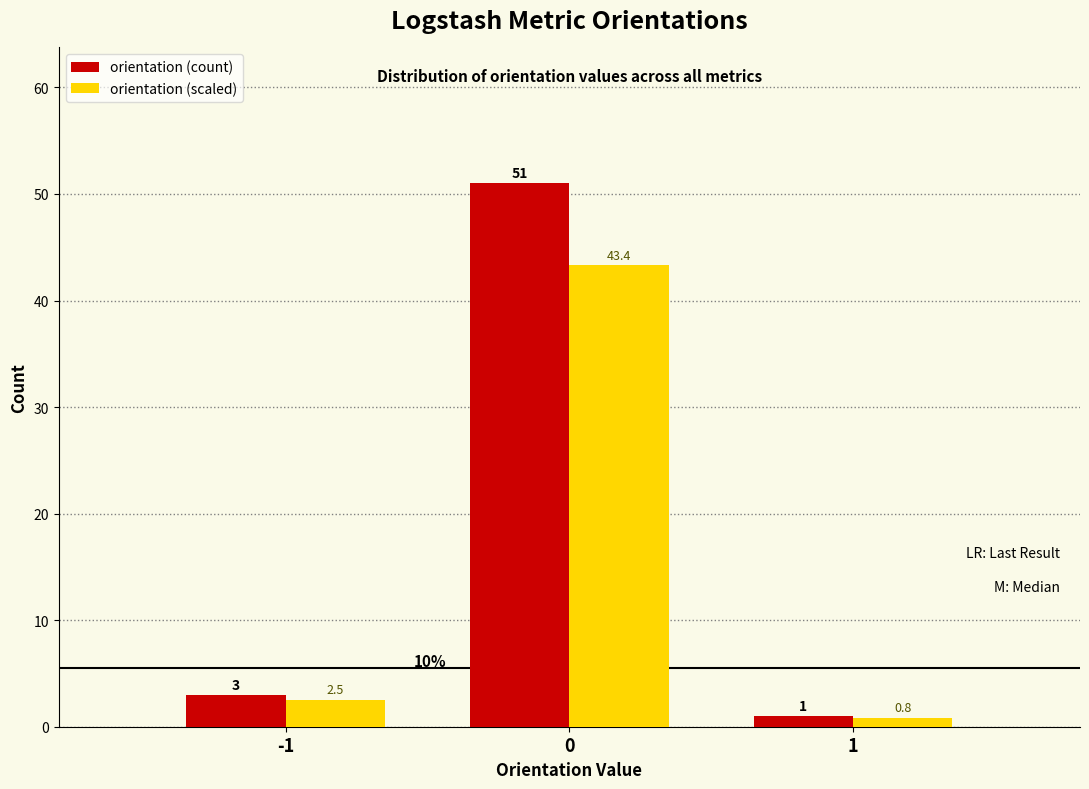

Is the value of orientation (scaled) at 0 greater than the value of orientation (count) at -1?

Yes